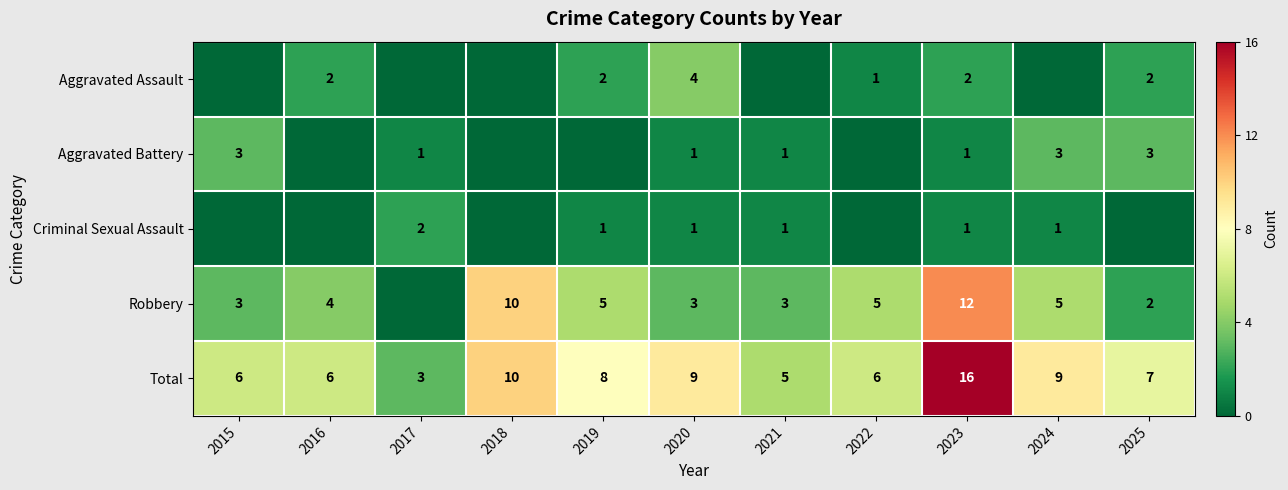

Where does the Total series first go above 7?

2018